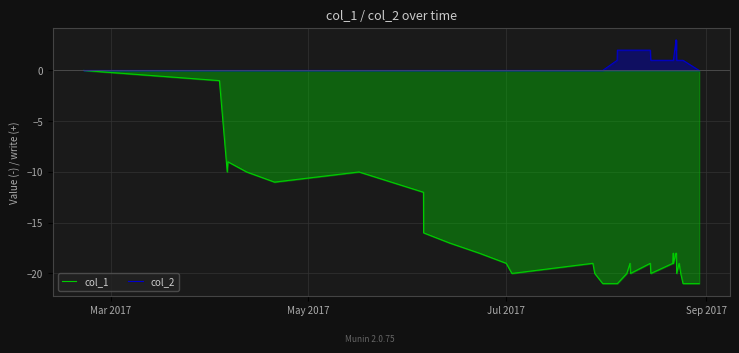

How many lines are shown in the chart?

2